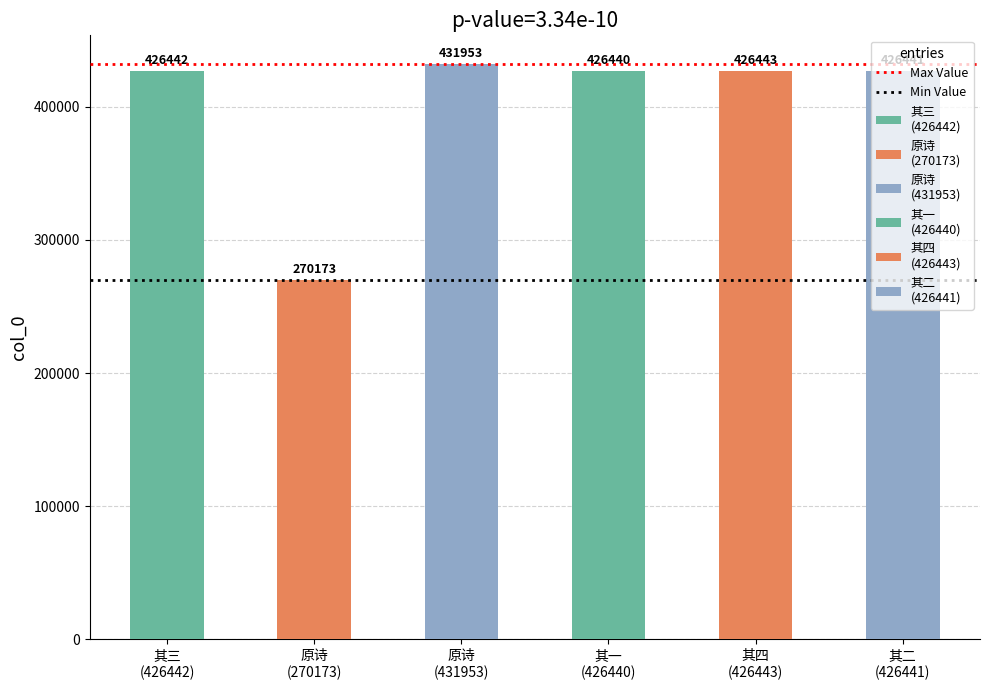

What is the average value of the Min Value series?

270173